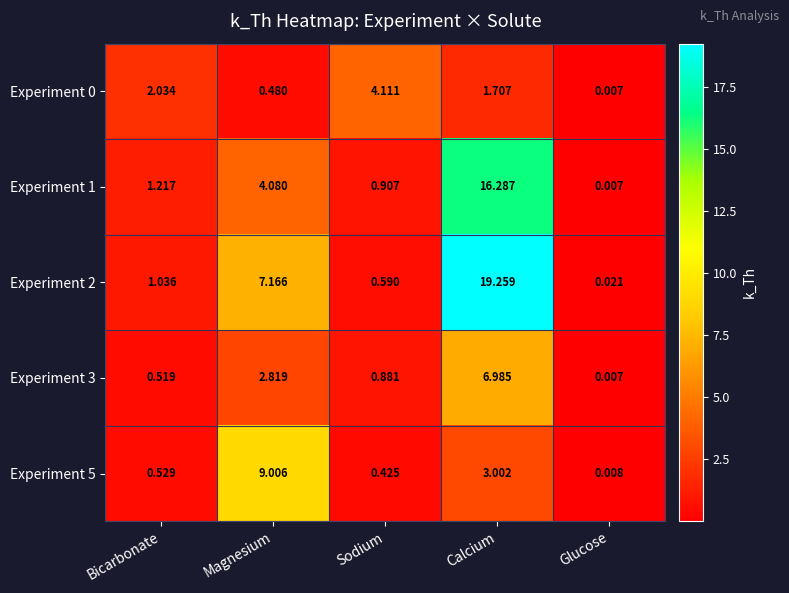

Rank the categories by Experiment 5 value from lowest to highest.

Glucose, Sodium, Bicarbonate, Calcium, Magnesium